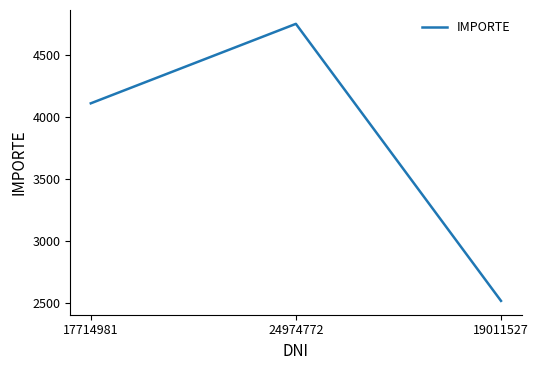

List the labels in order of value, smallest first.

19011527, 17714981, 24974772